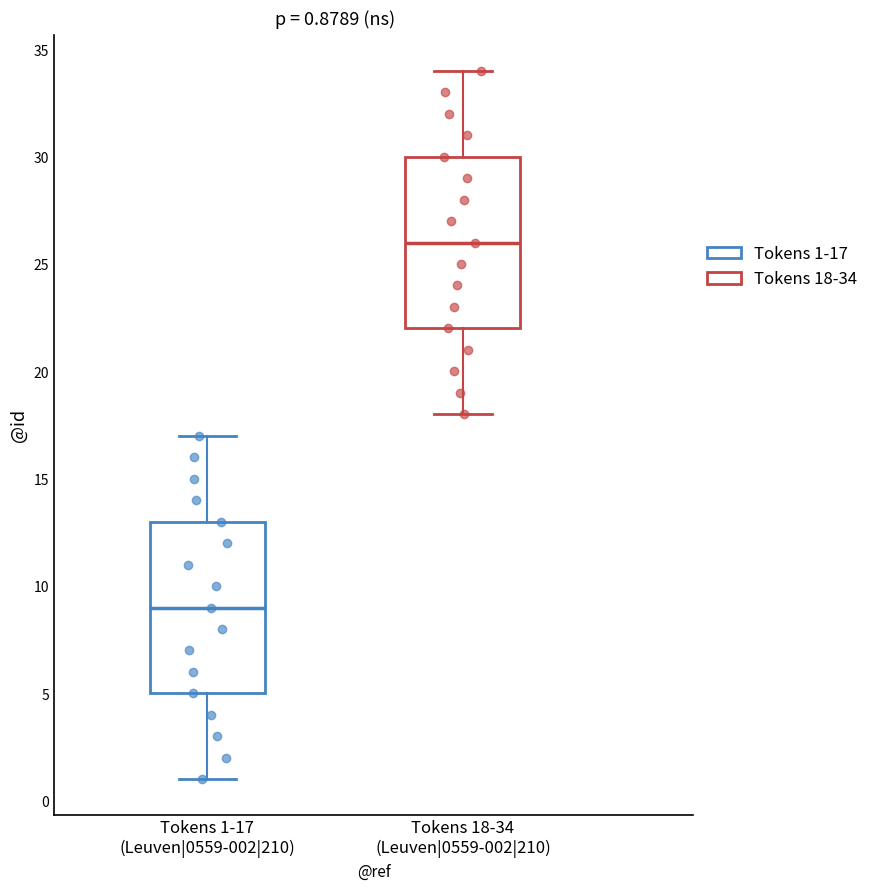

Which box has the lowest median line?

Tokens 1-17 (Leuven|0559-002|210)